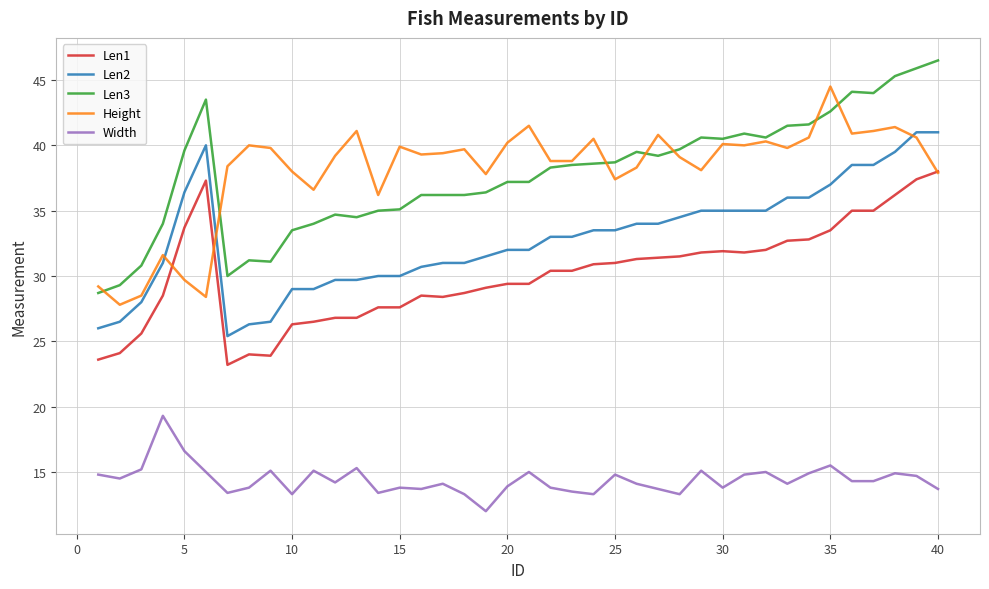

What are all the series names shown in the legend?

Len1, Len2, Len3, Height, Width